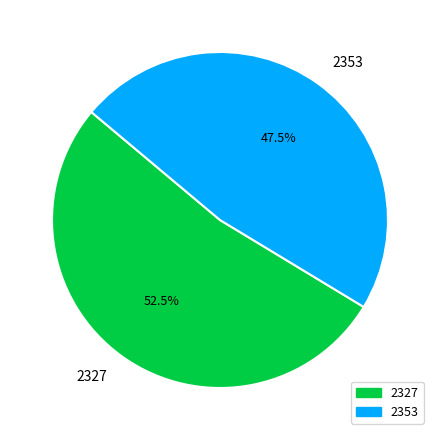

Count the number of slices in the pie.

2